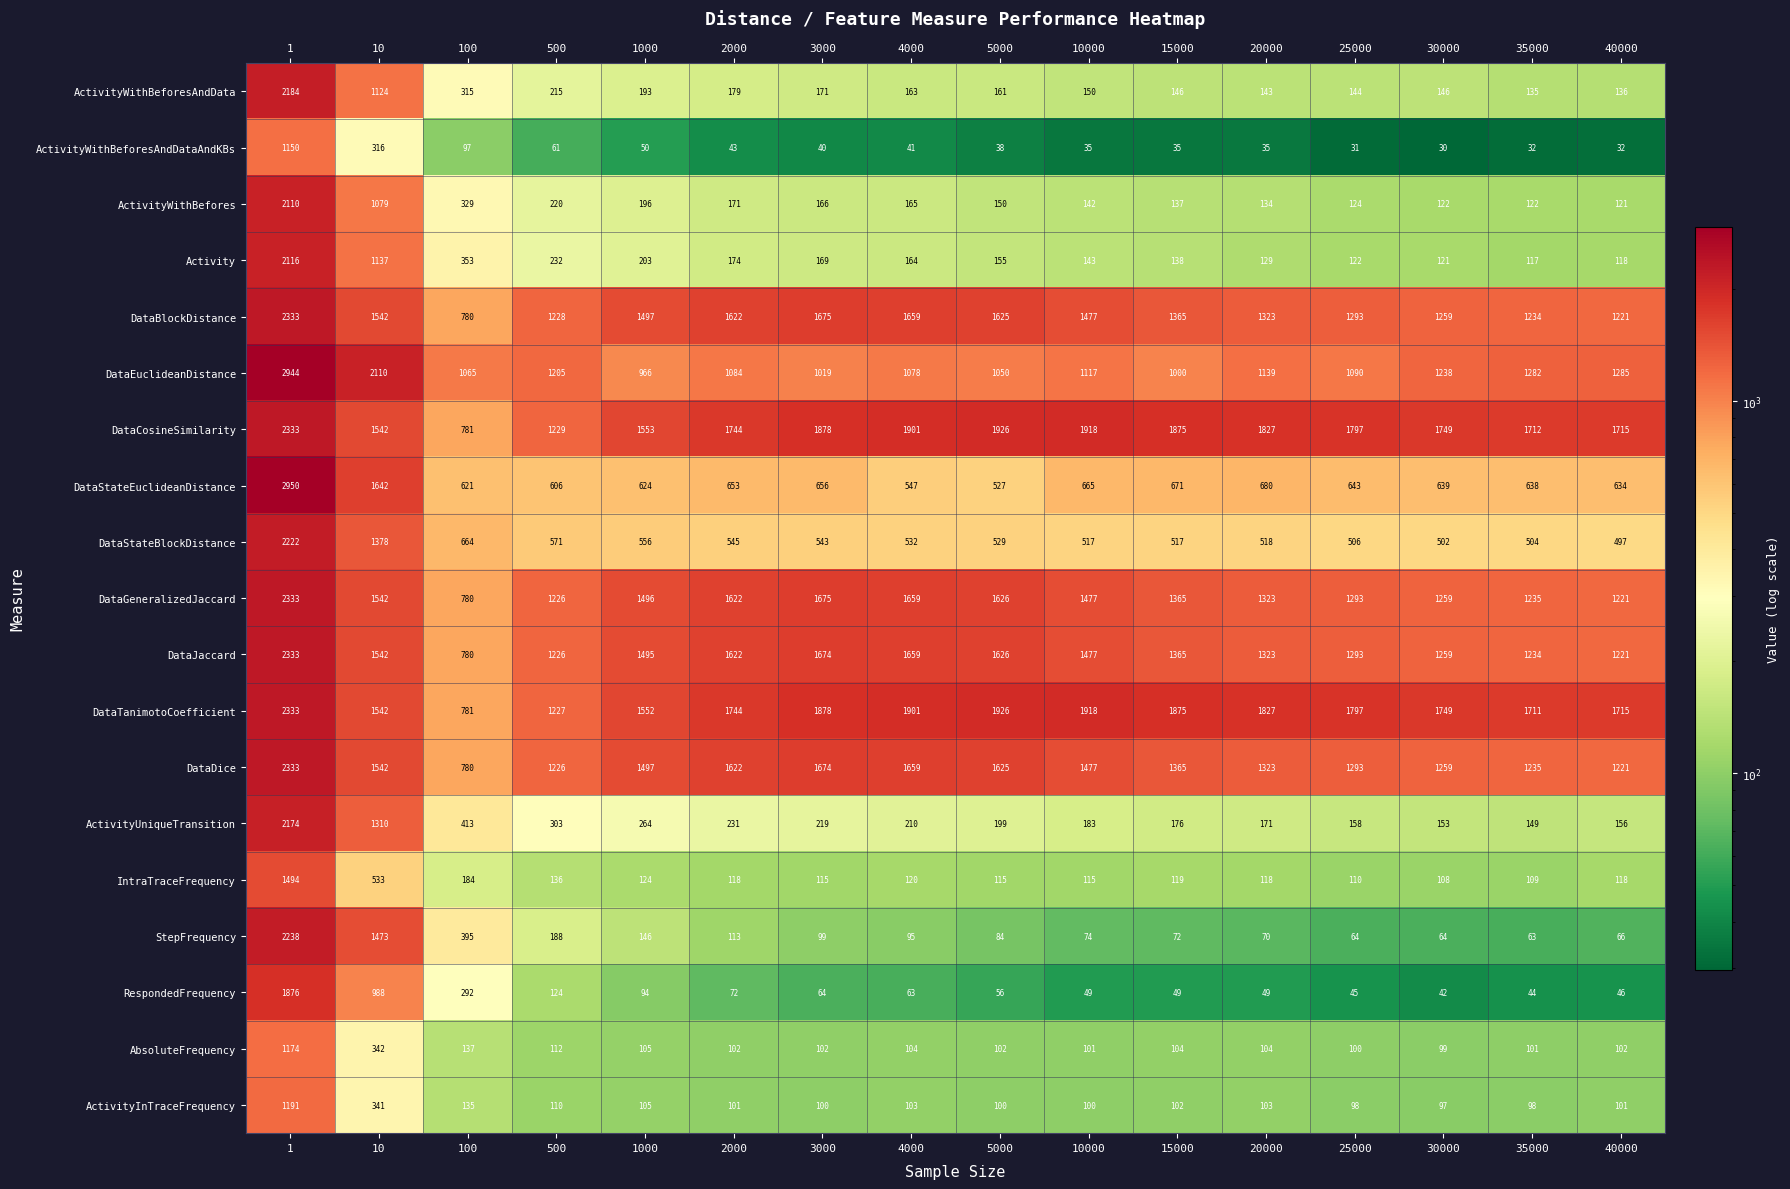

What is the difference between the DataDice values at 100 and 10?

762